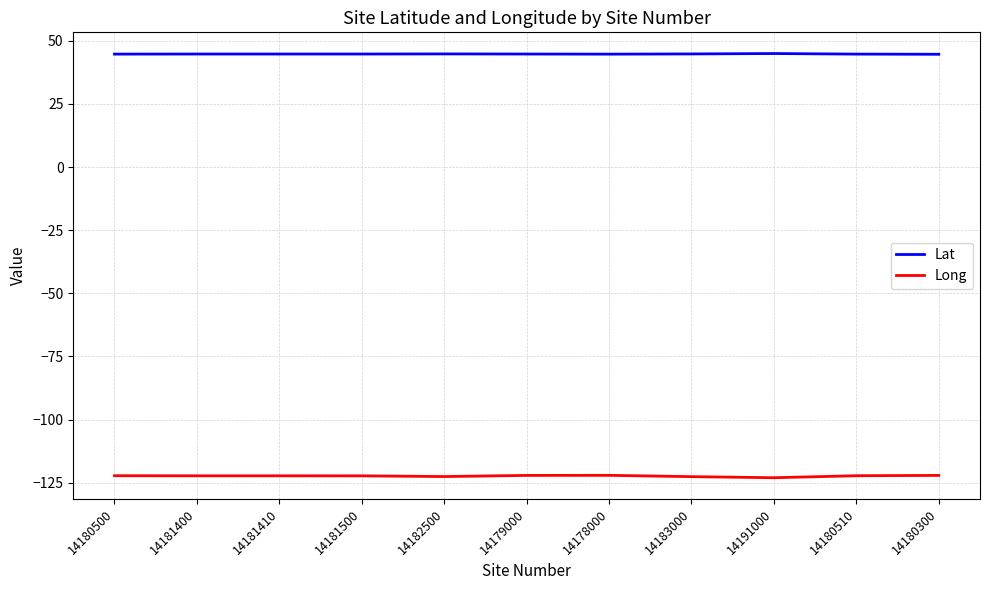

At 14181410, list the series in order from largest to smallest.

Lat, Long